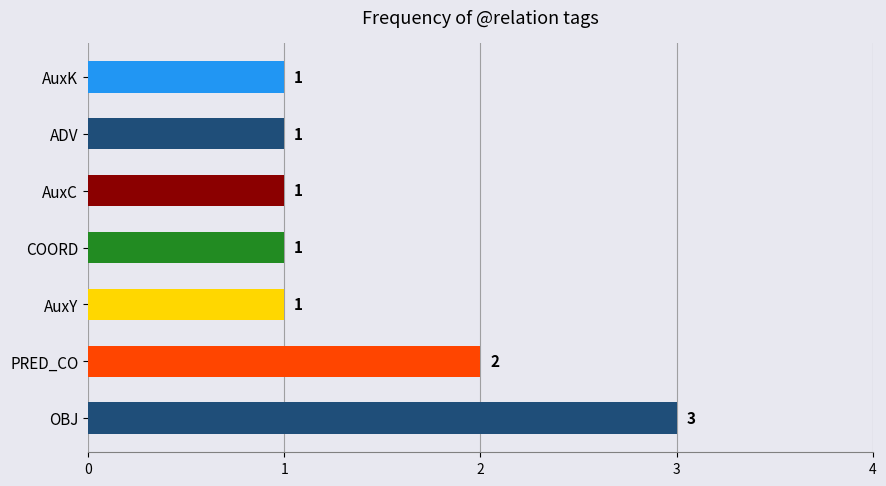

Reading top to bottom, extract all data points from this chart.

1	1	1	1	1	2	3